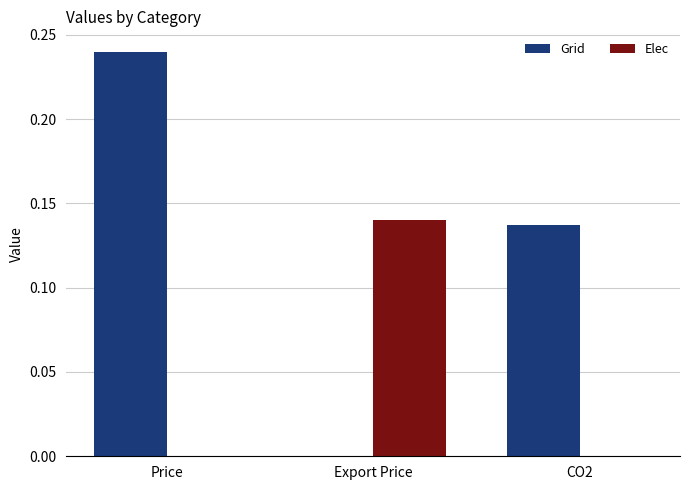

Which label corresponds to the largest value in the chart?

Price